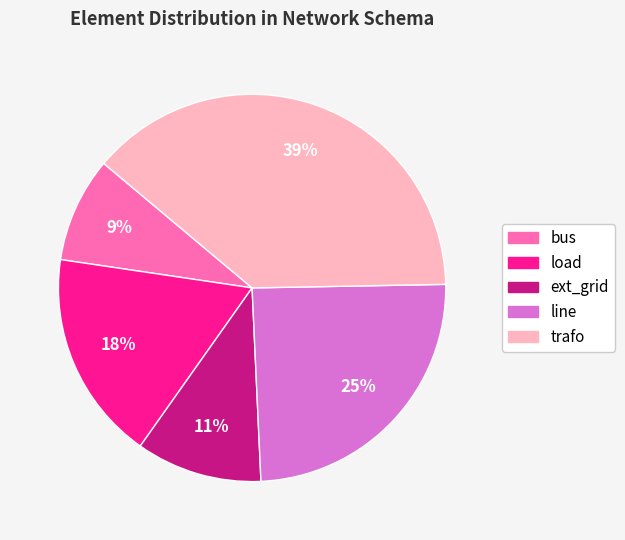

Is the sum of load and bus greater than half?

No